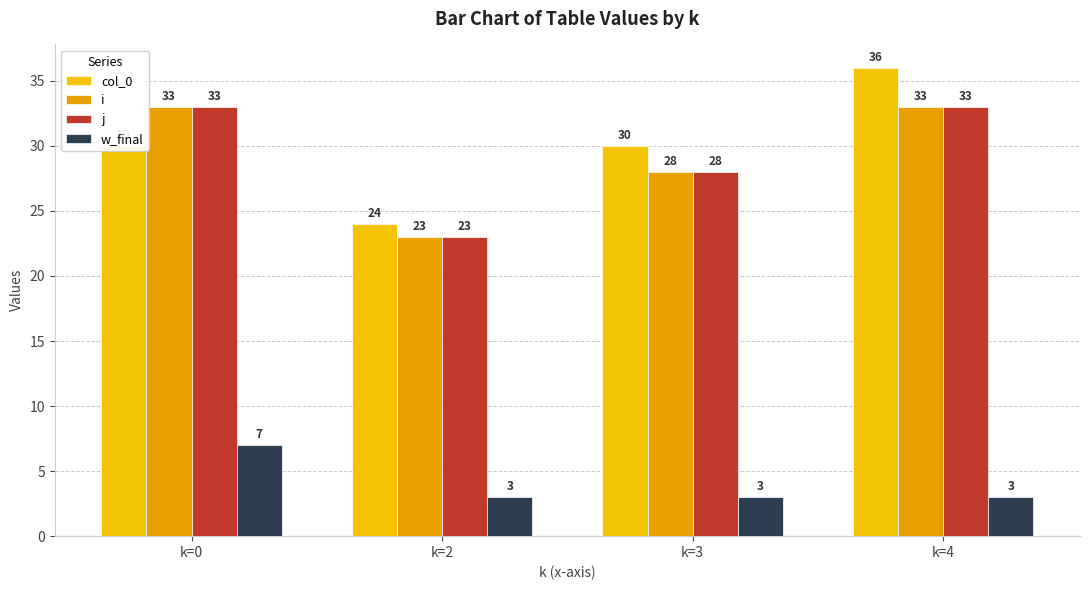

Which category has the lowest value in the i series?

k=2